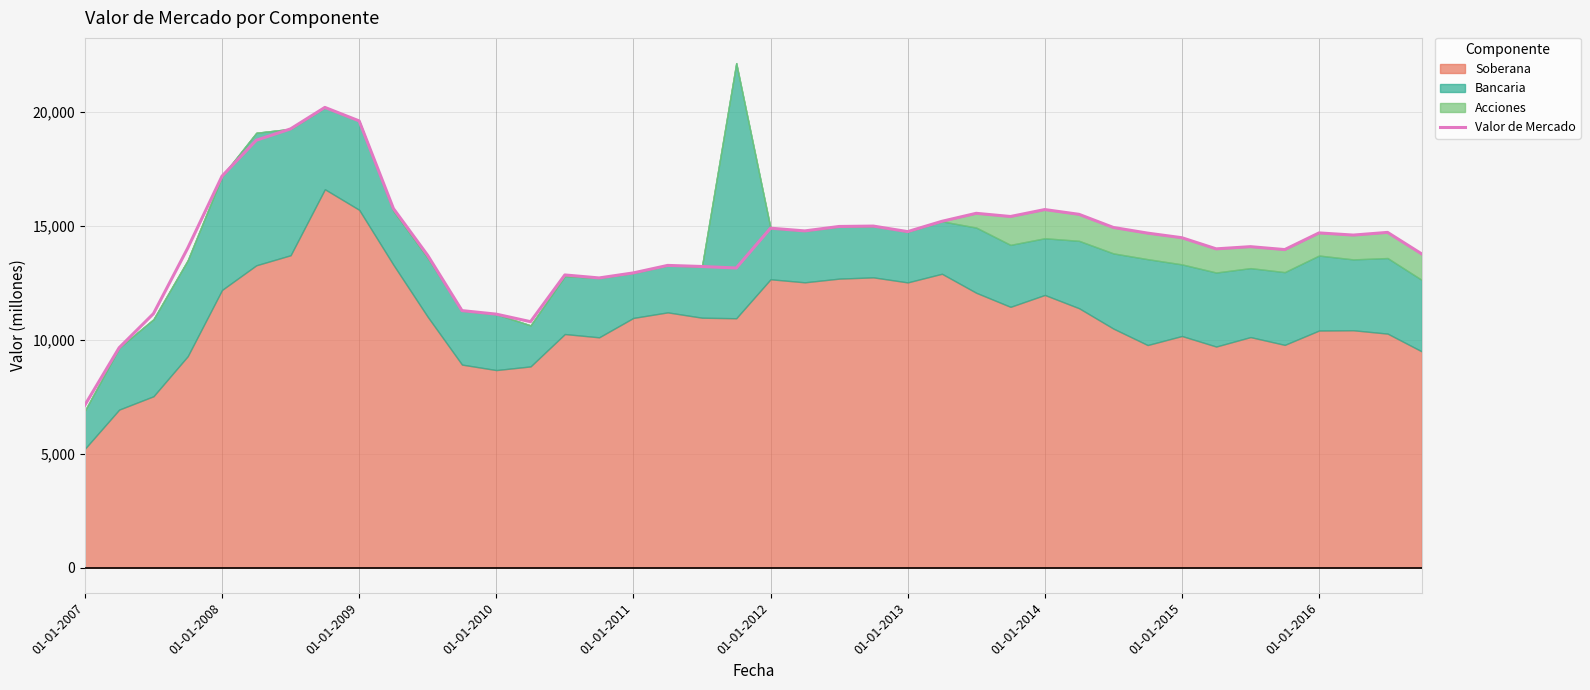

How many lines are shown in the chart?

1